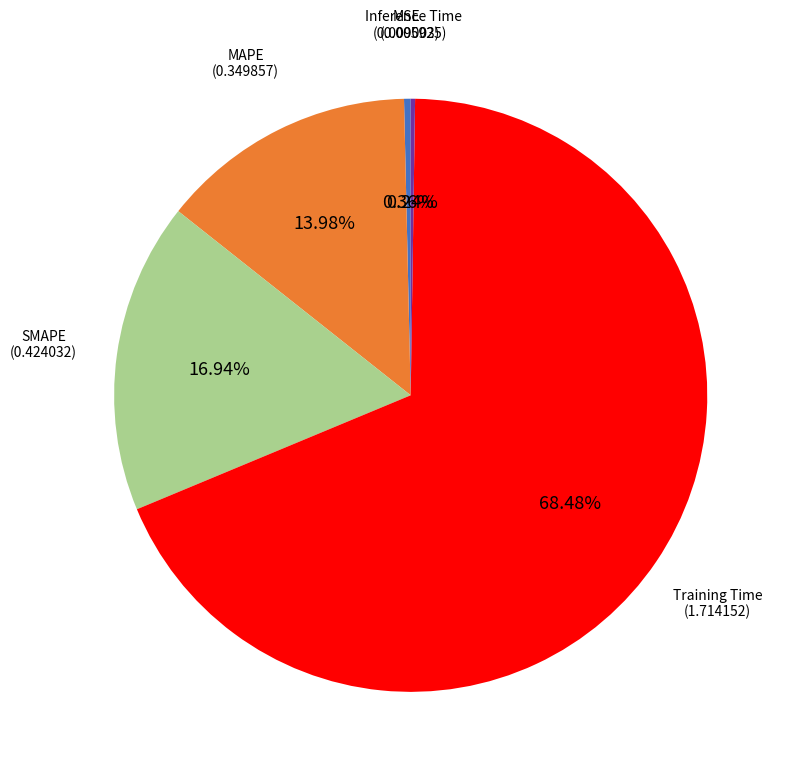

Does any single category account for the majority?

Yes